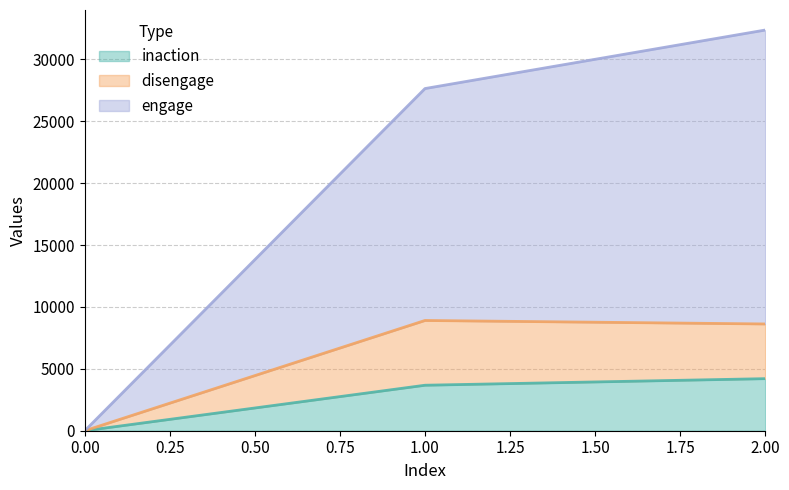

Count the engage values in the range 0 to 32363.

3